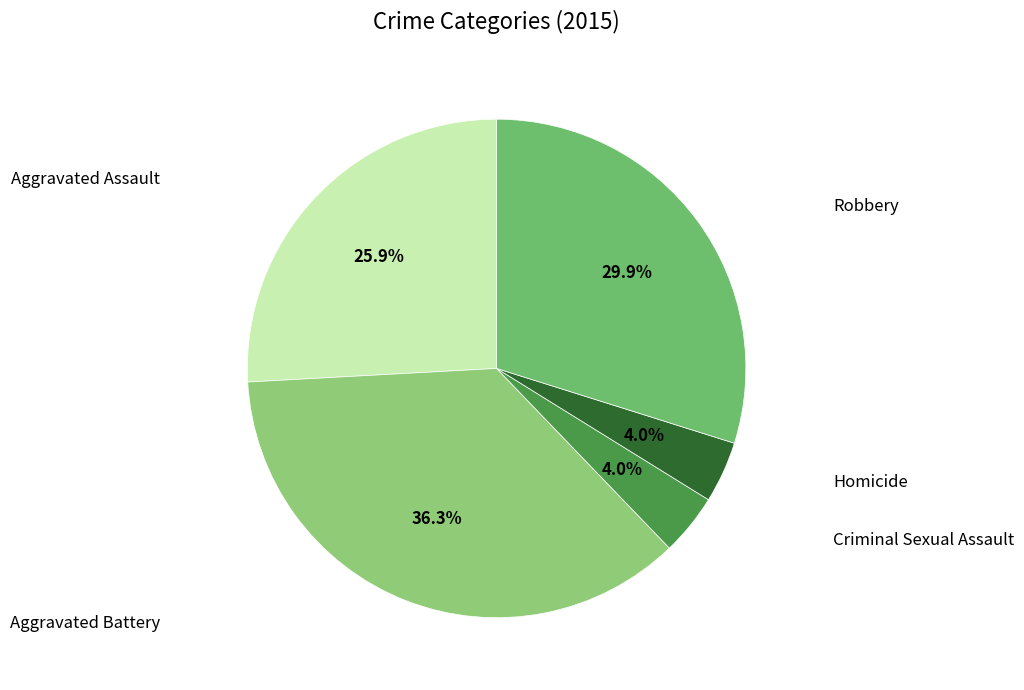

The Aggravated Assault slice represents 20% of the pie. True or false?

False